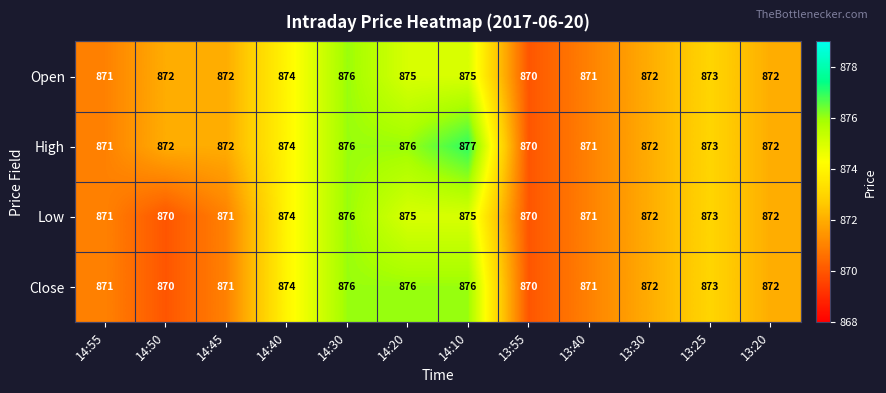

Which series has the largest total across all categories?

High